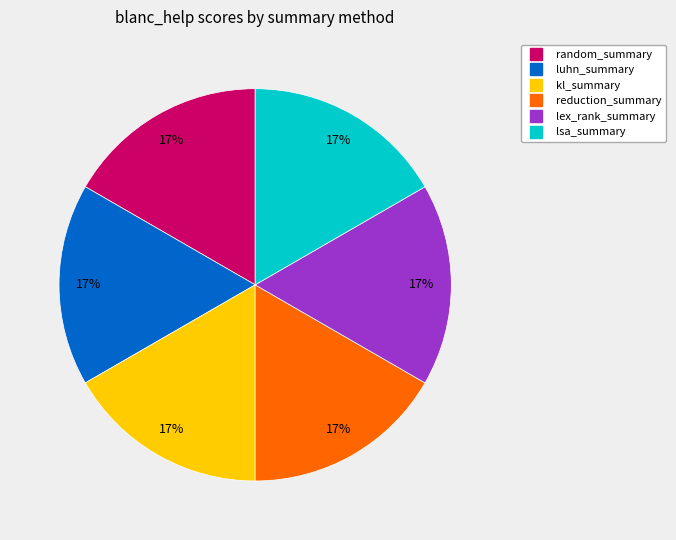

To the nearest percent, what is the average slice percentage?

17%